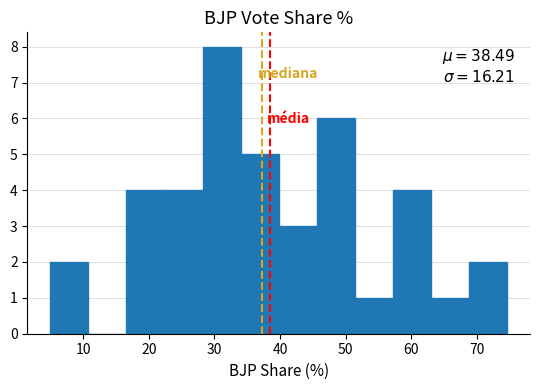

Over which range of the x-axis is the bar tallest?

28 to 34